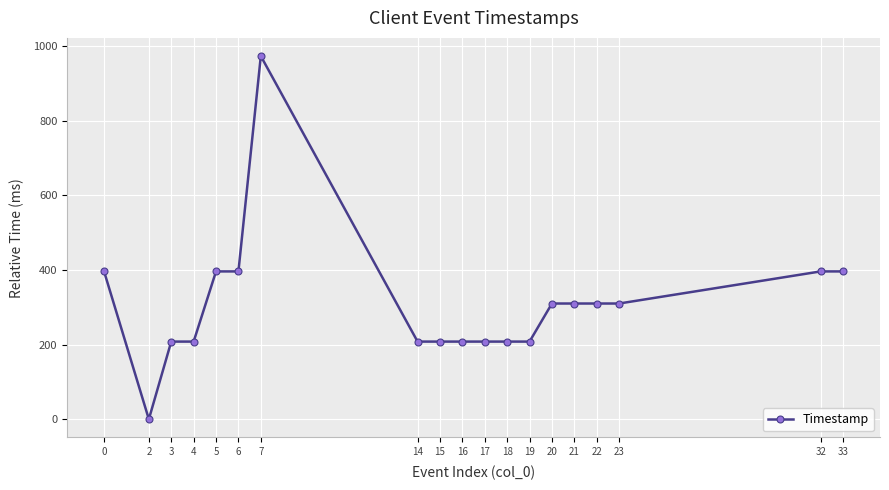

Is it true that the value at 33 is 665?

False